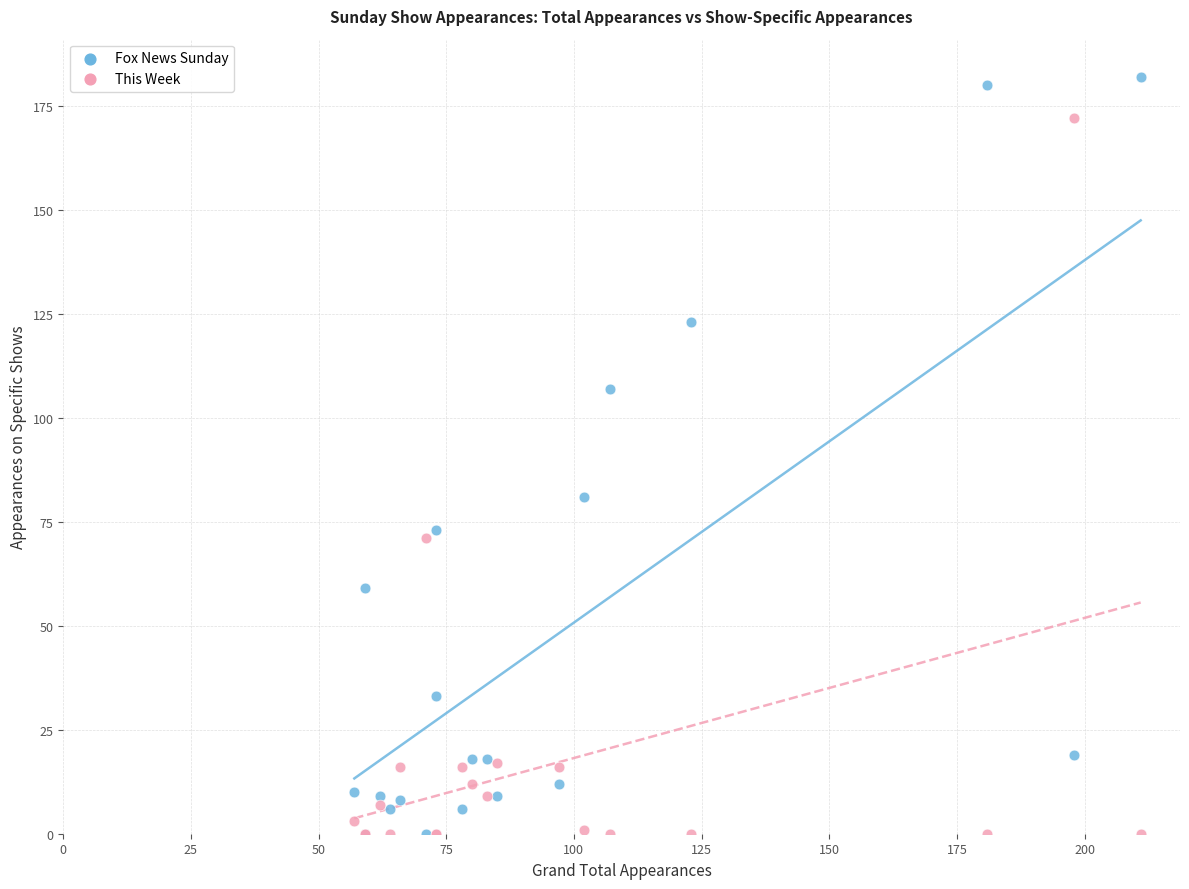

What are all the series names shown in the legend?

Fox News Sunday, This Week